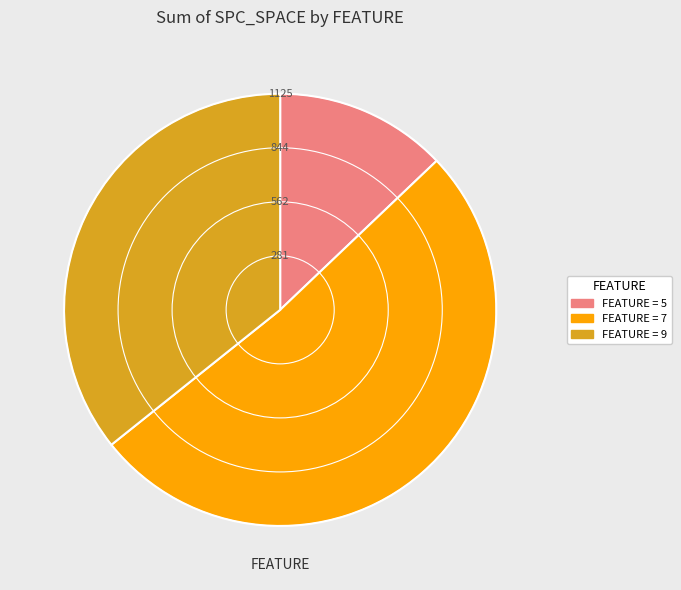

Does any single category account for the majority?

Yes